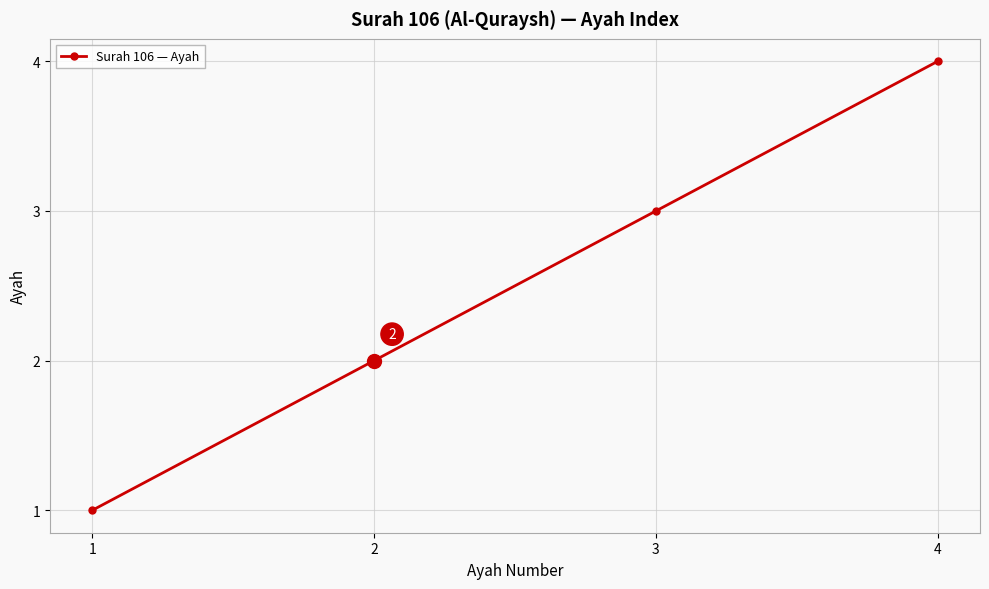

Where is the data nearest to the value 2?

2